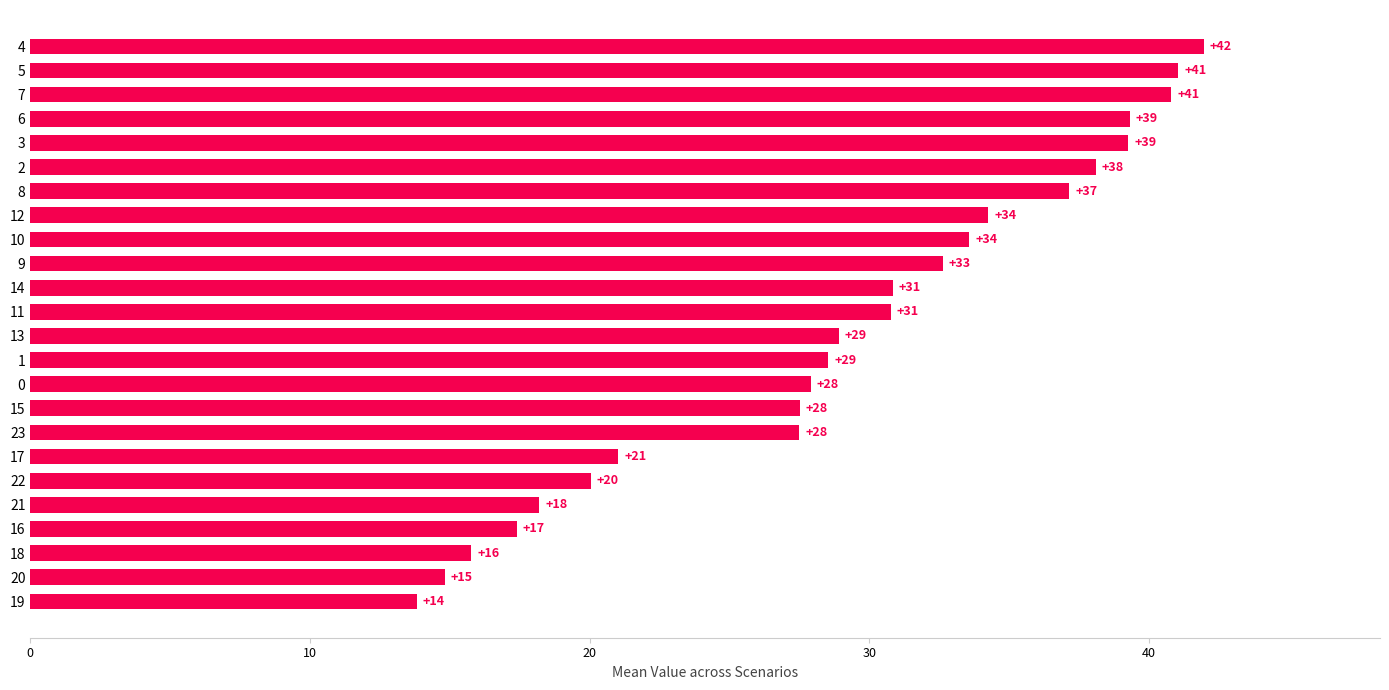

What is the ratio of the value at 10 to the value at 8?

0.9